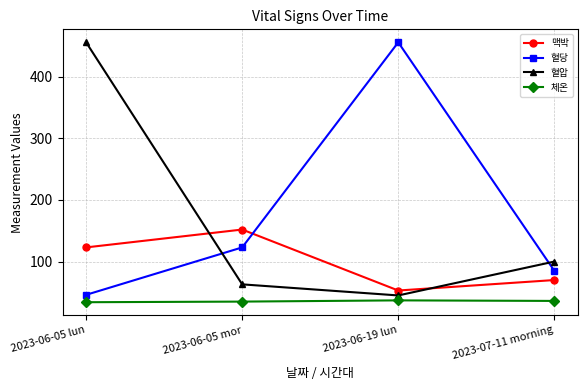

What is the minimum value shown in the chart?

34.0